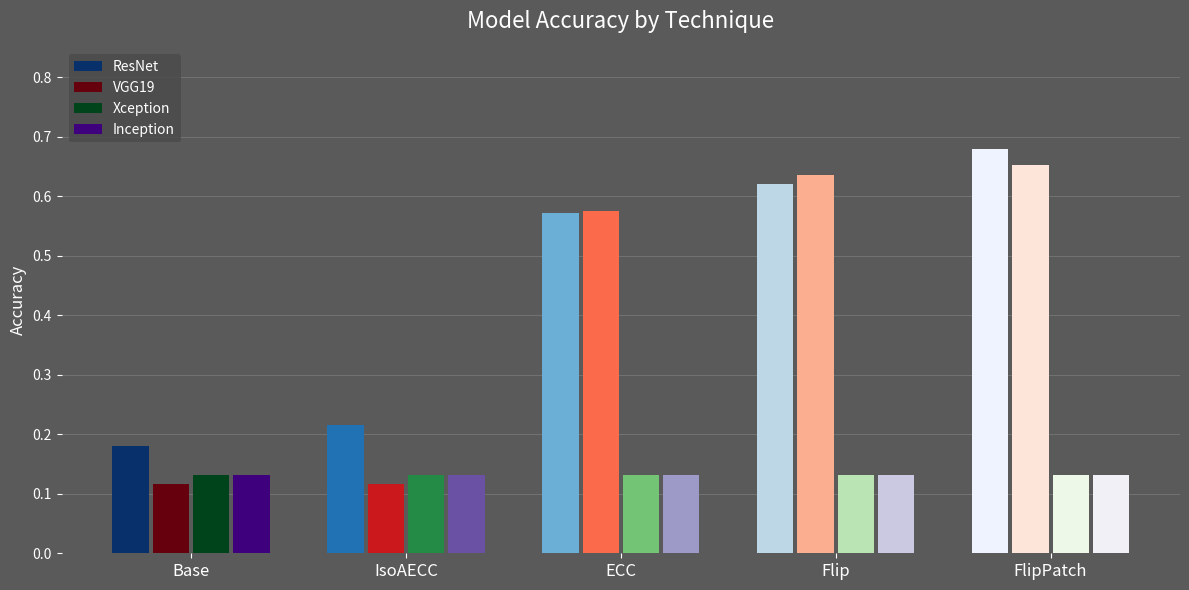

Which series changed the most between ECC and FlipPatch?

ResNet